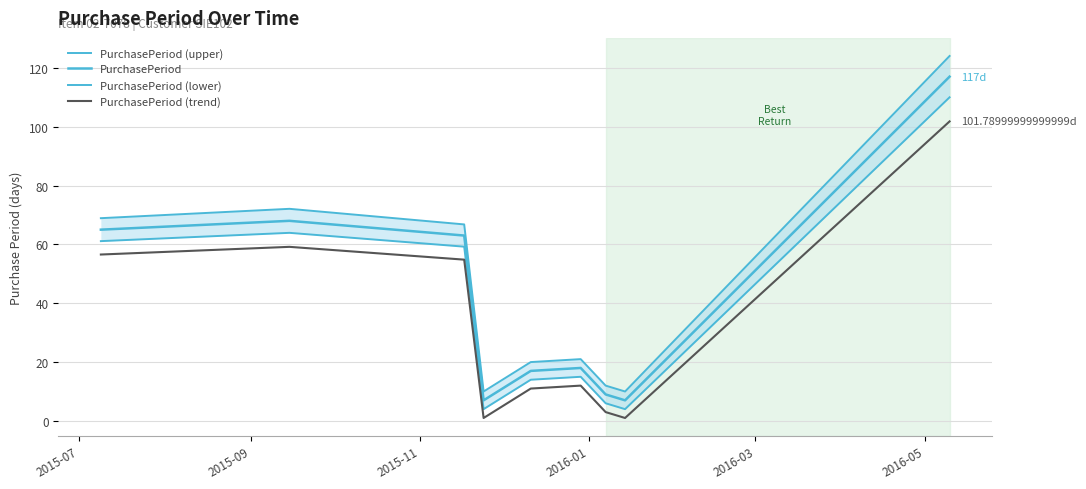

Which series has the largest range (max minus min)?

PurchasePeriod (upper)